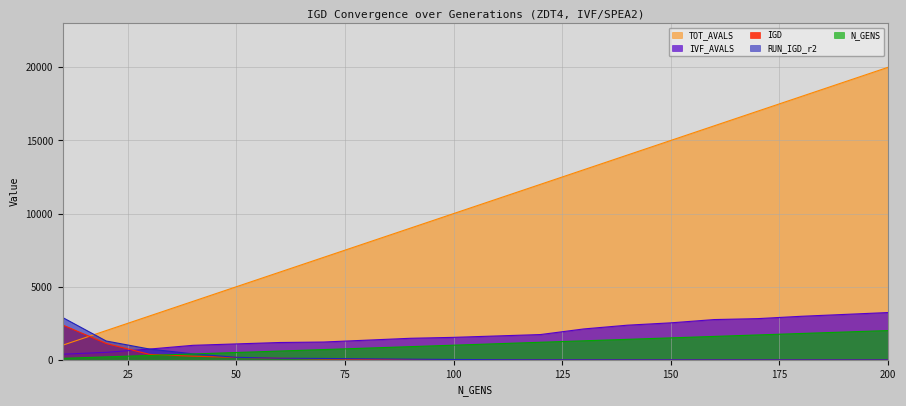

True or false: TOT_AVALS has more than 0 interior local peaks.

False